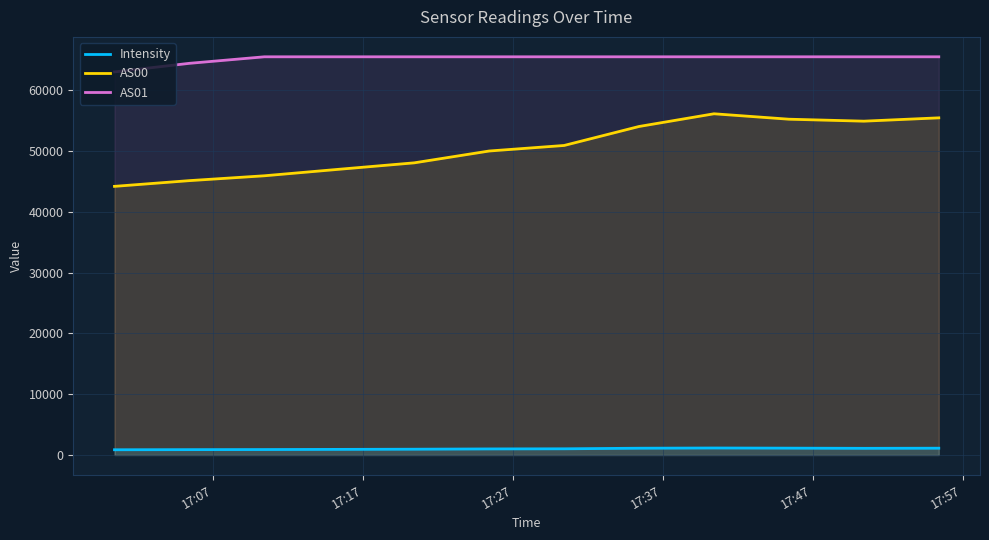

How many interior local valleys does the Intensity series have?

1